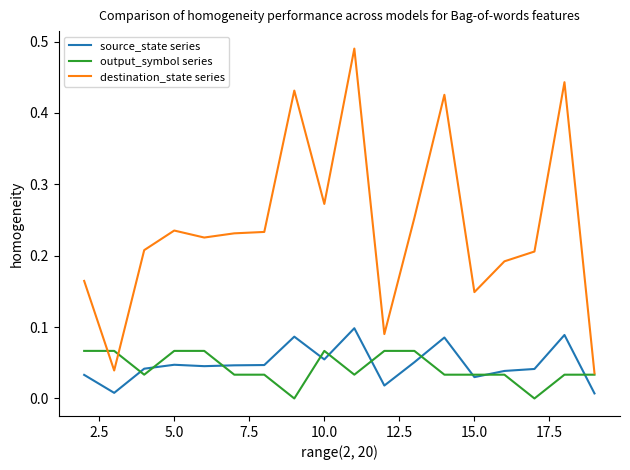

Which series has the largest range (max minus min)?

destination_state series